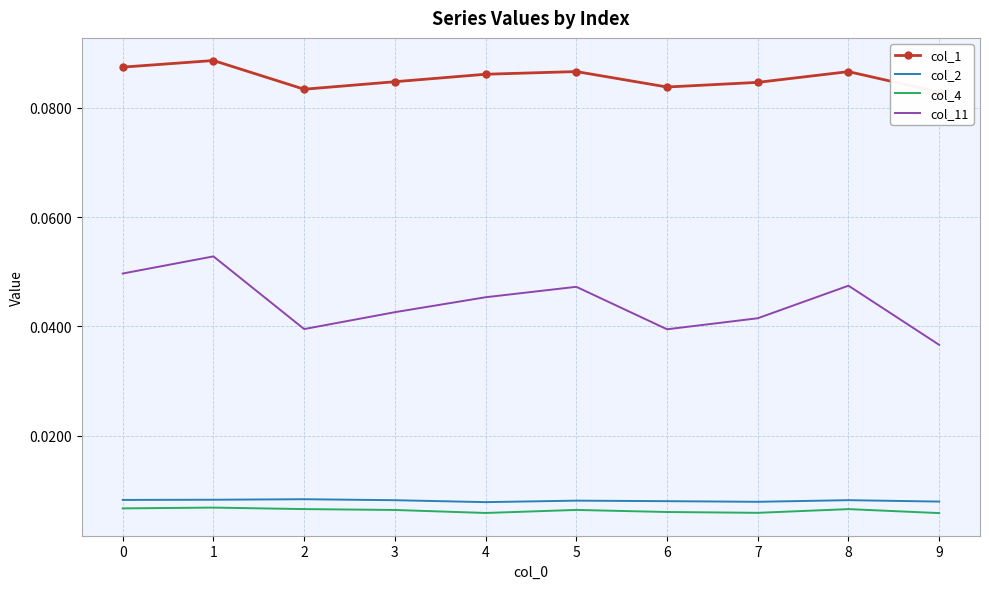

True or false: col_11 and col_4 intersect in this chart.

False